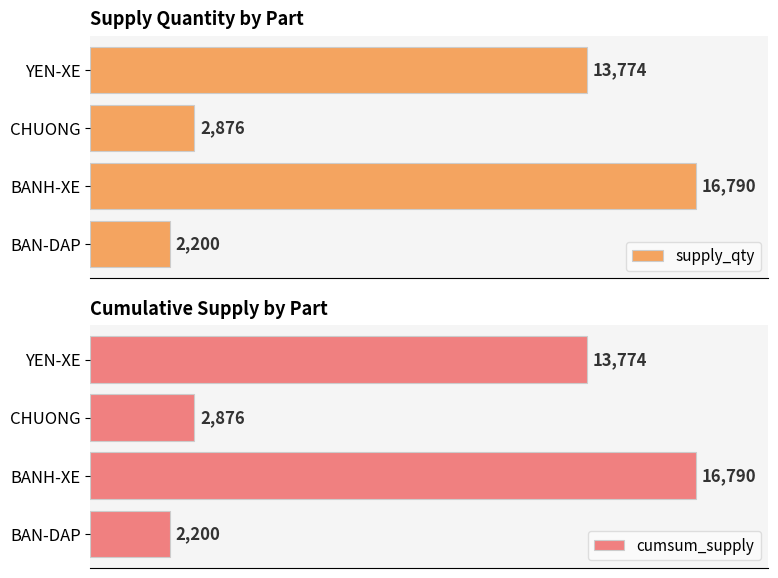

Reading left to right, transcribe all the data shown in this chart.

supply_qty: 2200	16790	2876	13774
cumsum_supply: 2200	16790	2876	13774